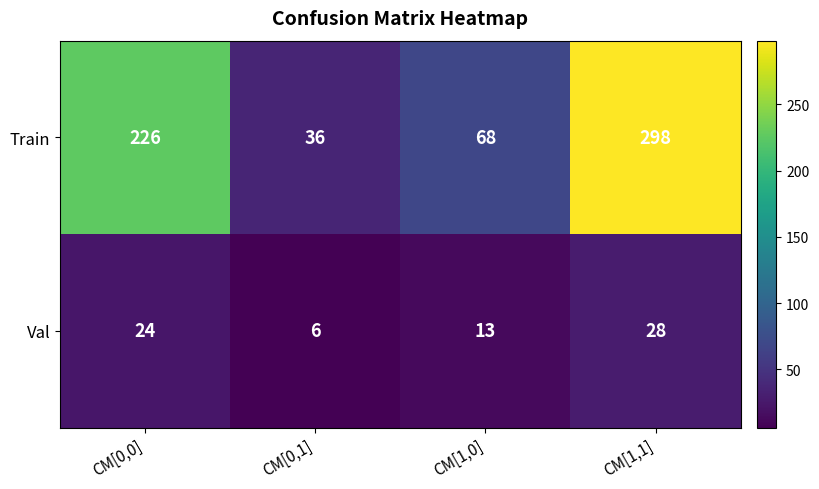

The Val series shows 24 at CM[0,0]. True or false?

True